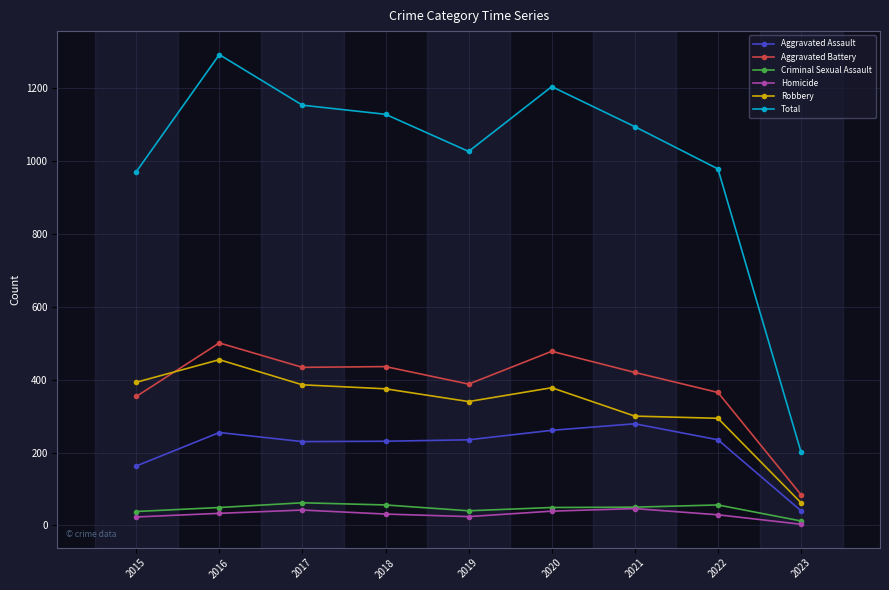

What is the sum of all Robbery values?

2983